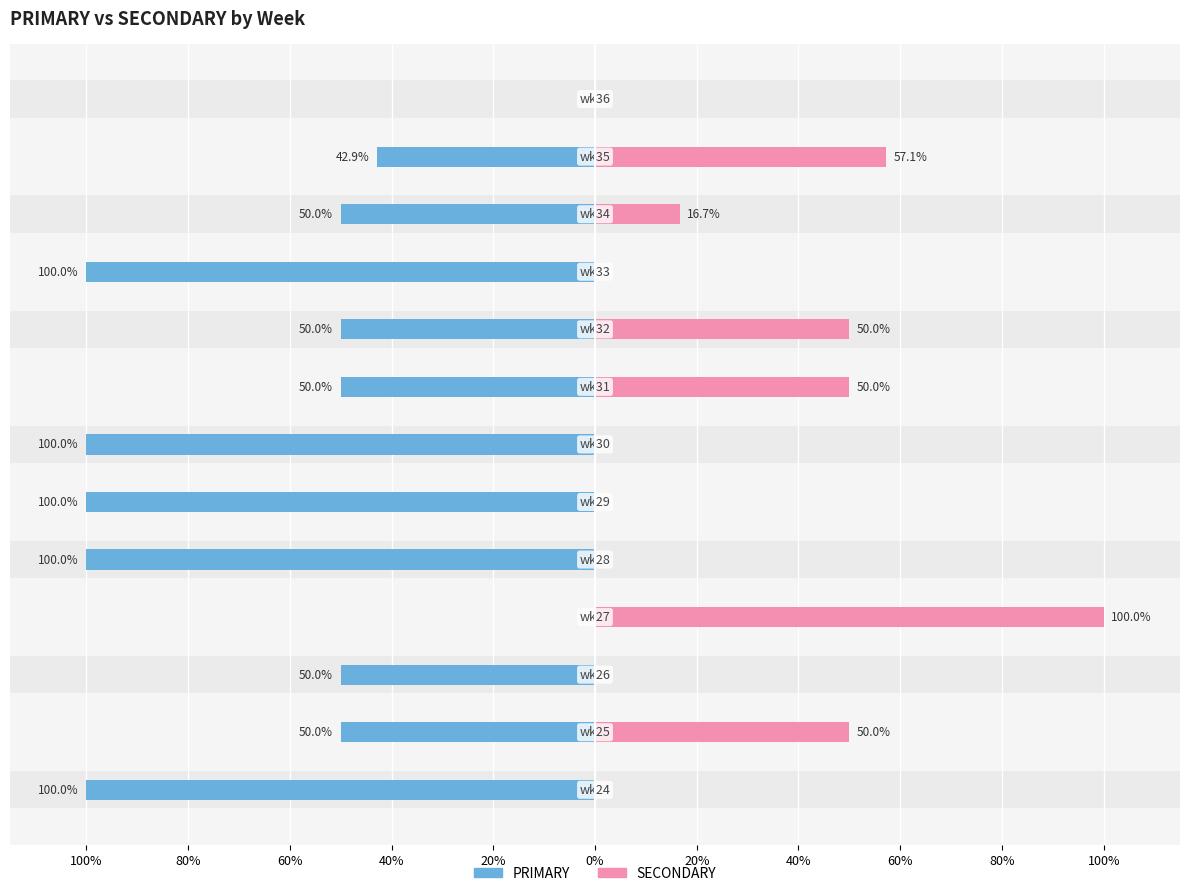

Which has a higher value, 12 or 20%?

12